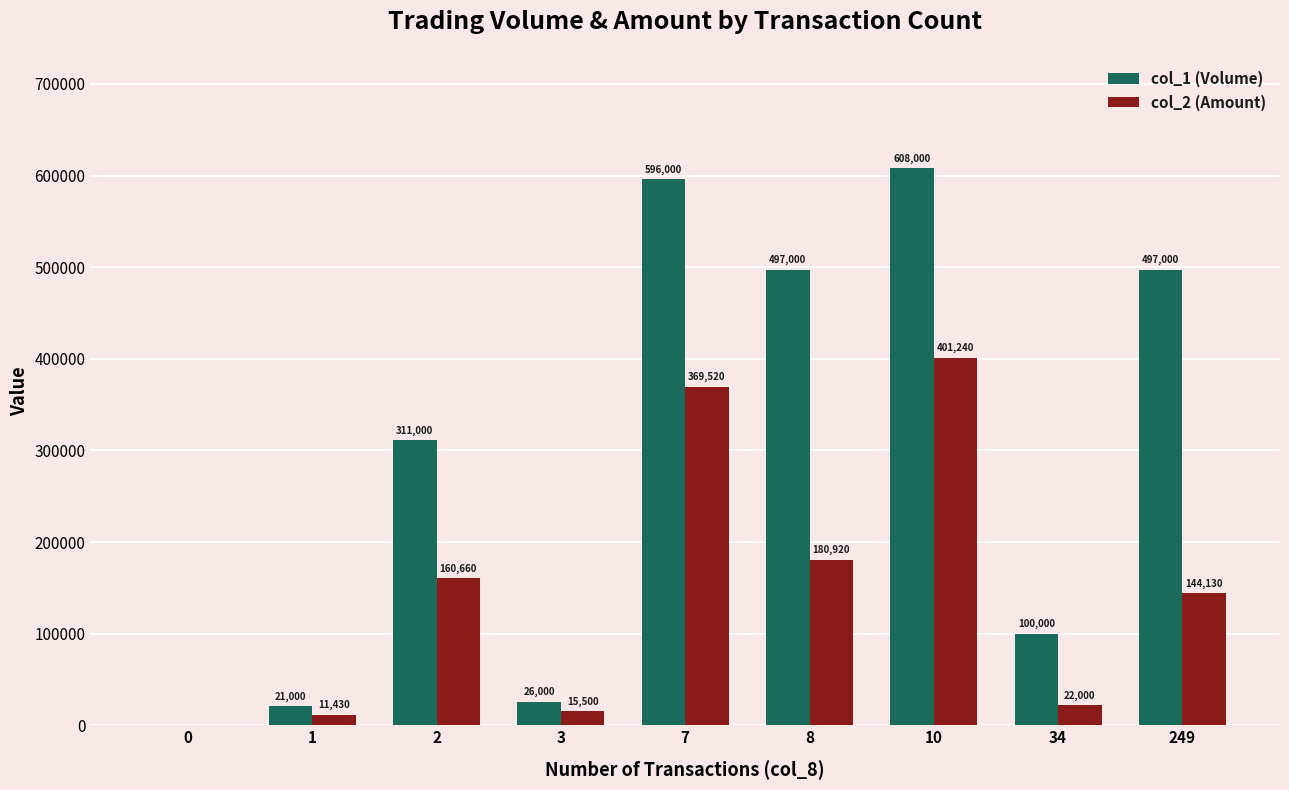

At which category is the sum across all series the highest?

10